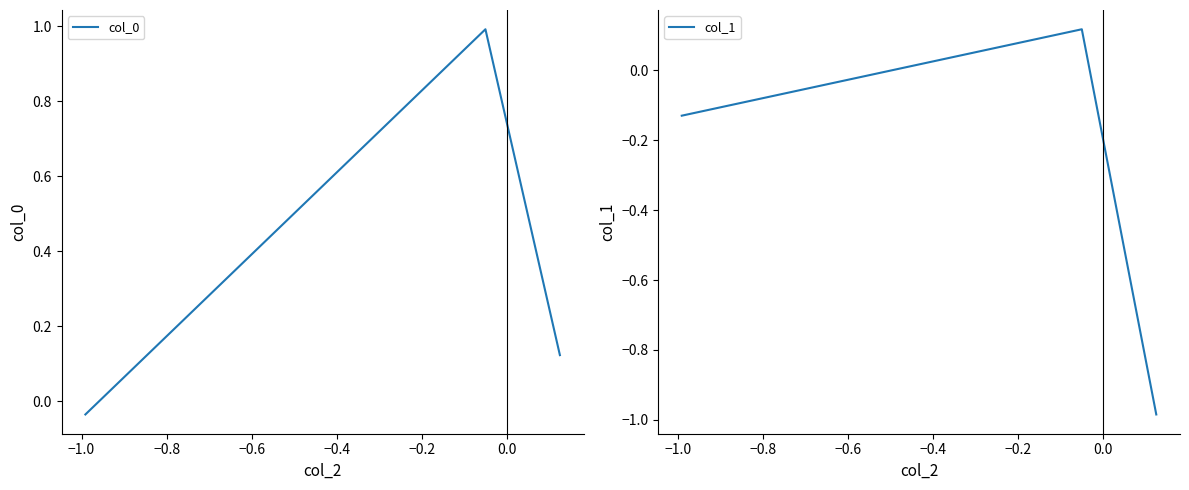

How many lines are shown in the chart?

2